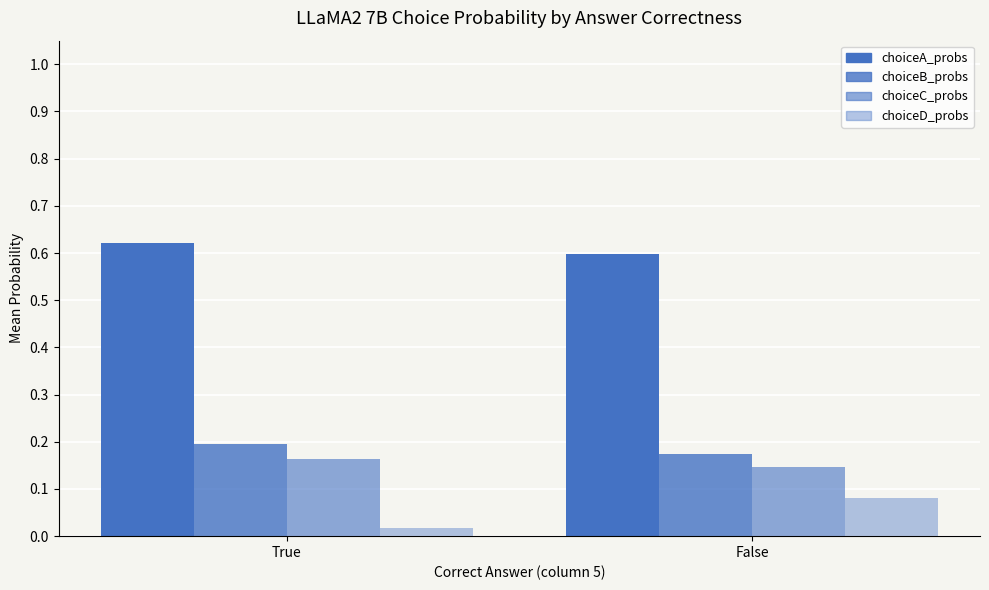

What is the label of the 2nd bar from the left?

False